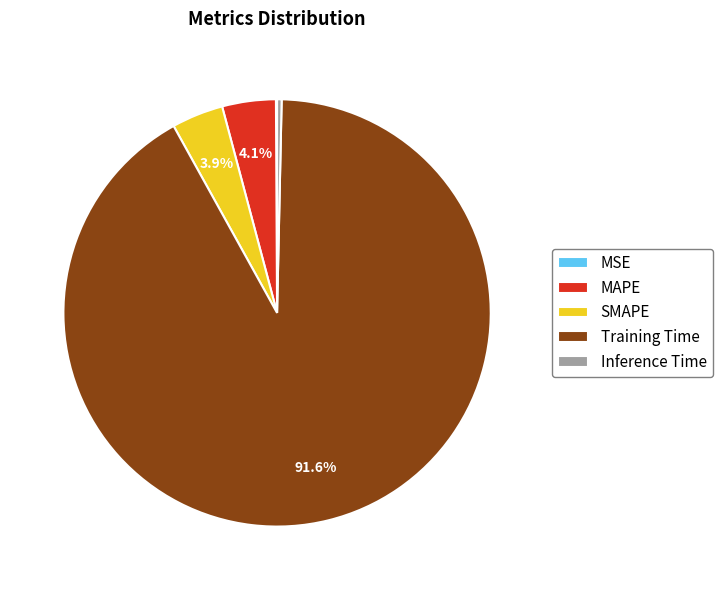

Which slice represents more than half of the pie?

Training Time